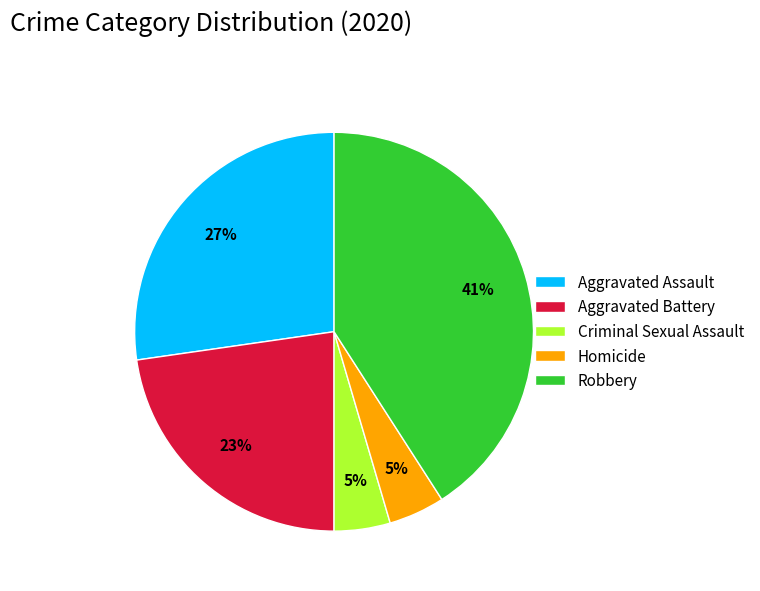

Which has a higher value, Criminal Sexual Assault or Robbery?

Robbery